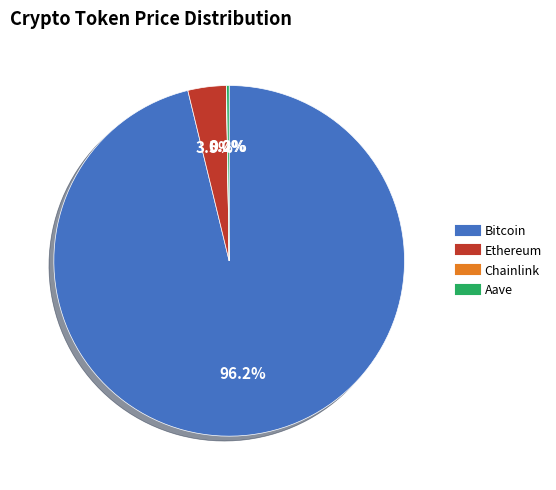

Which category accounts for the majority?

Bitcoin